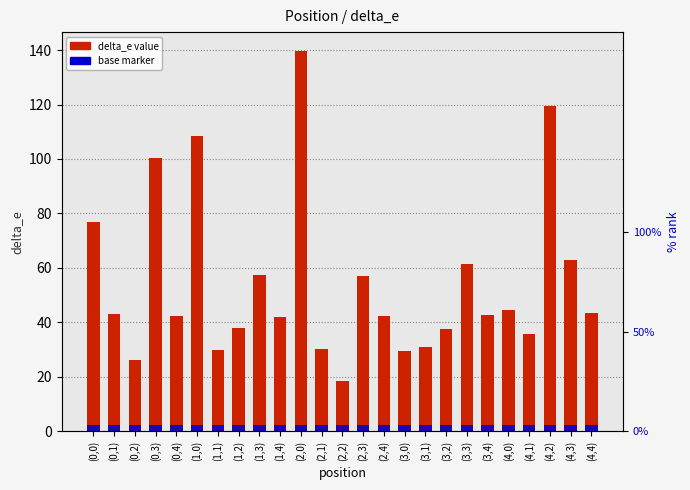

What is the approximate value of delta_e at (1,4)?

42.0